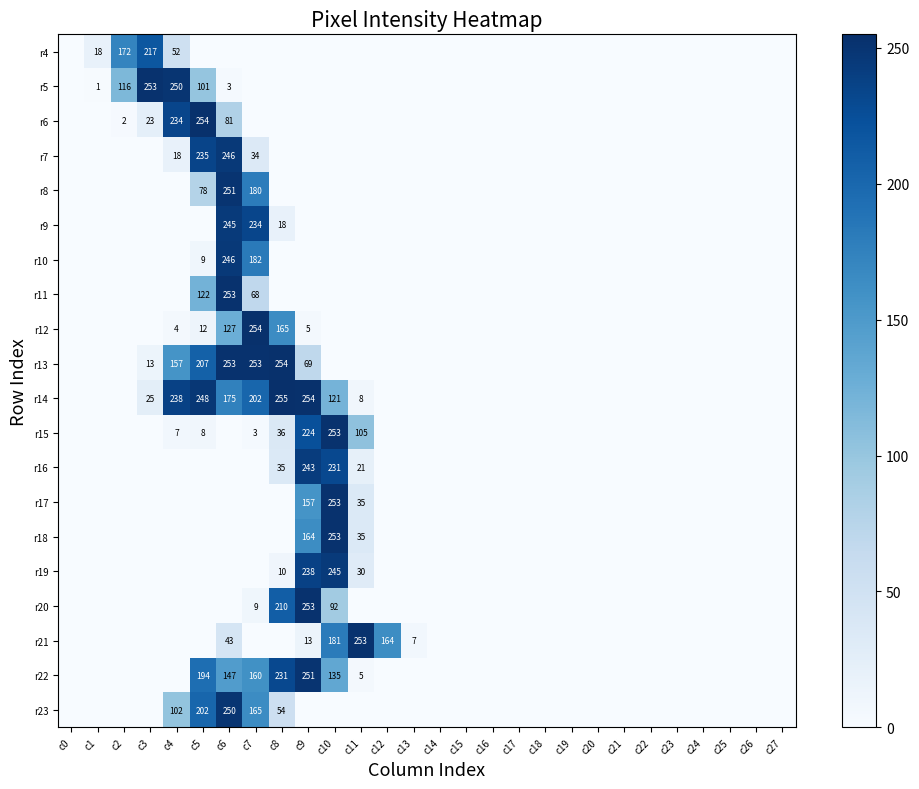

How many data points in r21 are above 0?

6